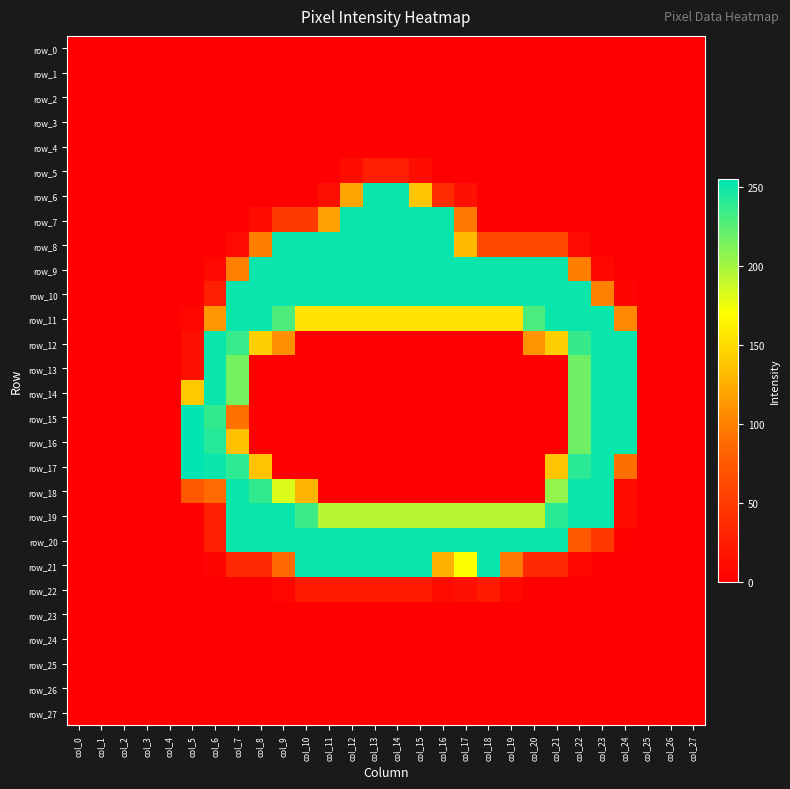

List the series in order of their peak value, highest first.

row_17, row_15, row_16, row_6, row_7, row_8, row_9, row_10, row_11, row_12, row_13, row_14, row_18, row_19, row_20, row_21, row_5, row_22, row_0, row_1, row_2, row_3, row_4, row_23, row_24, row_25, row_26, row_27